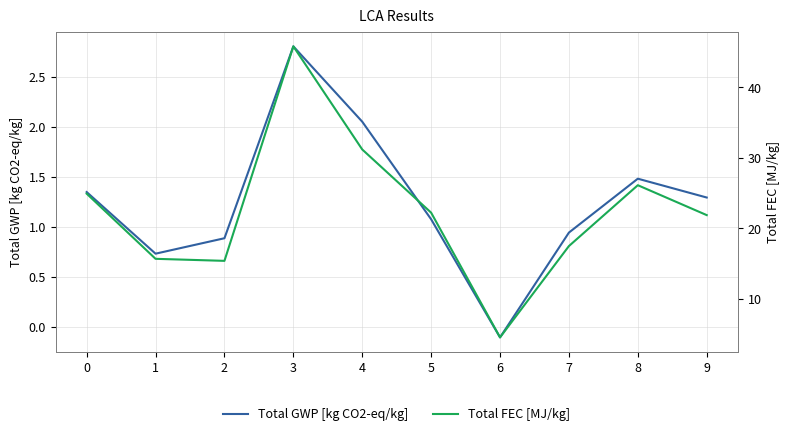

True or false: Total GWP [kg CO2-eq/kg] and Total FEC [MJ/kg] cross at least once.

False